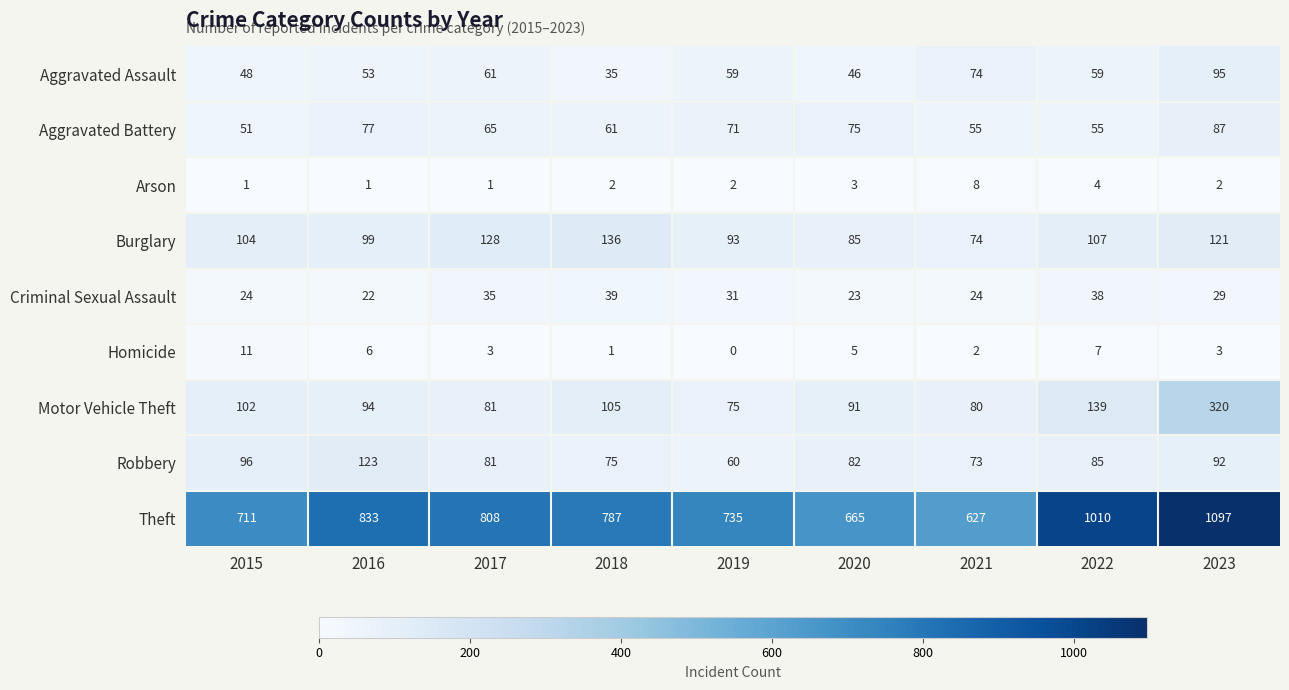

True or false: Homicide has a value of 8 at 2016.

False